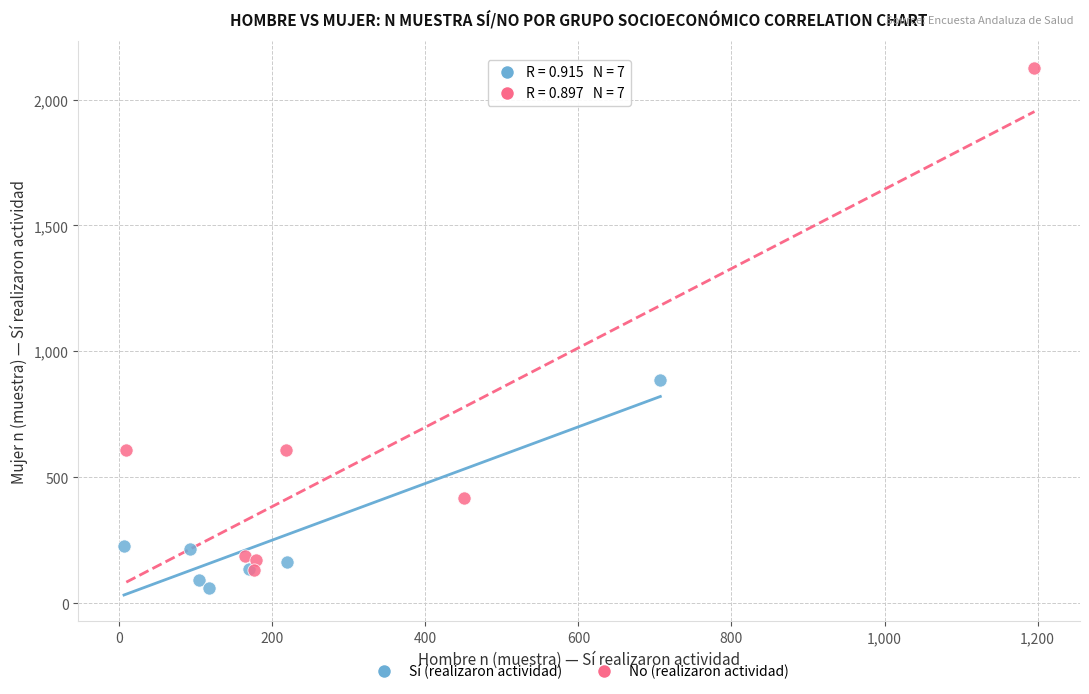

Which series reaches the minimum Y coordinate?

Sí (realizaron actividad)